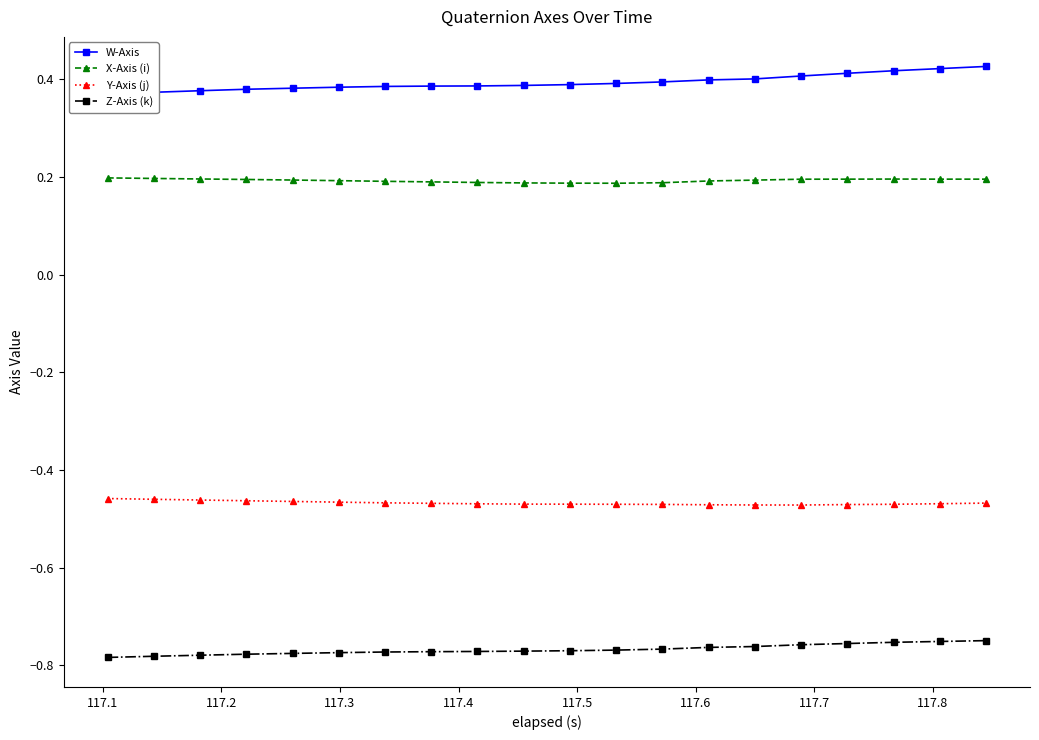

True or false: Z-Axis (k) and Y-Axis (j) cross at least once.

False